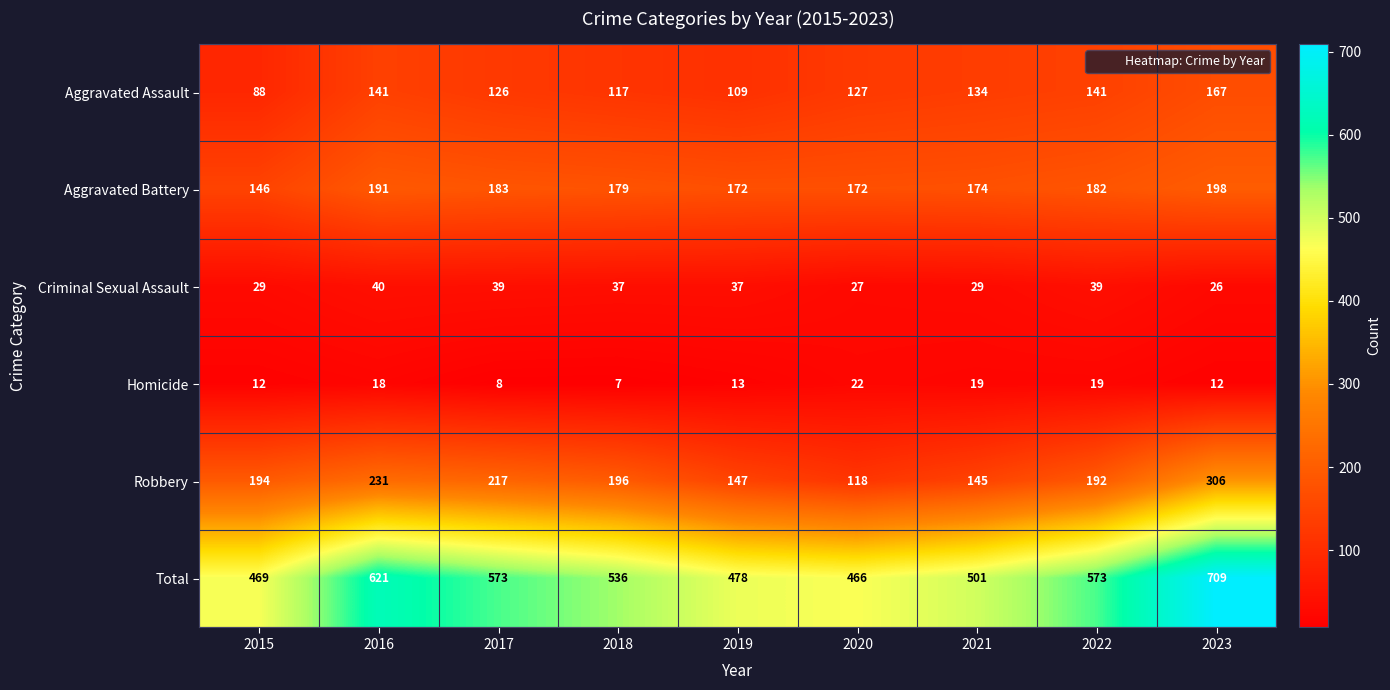

What is the highest value of the Total series?

709